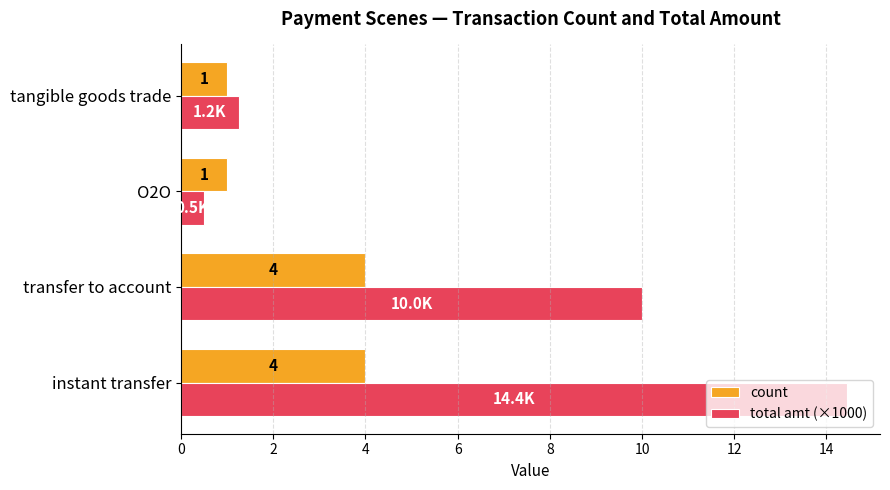

Rank the series by their average value, from lowest to highest.

count, total amt (×1000)